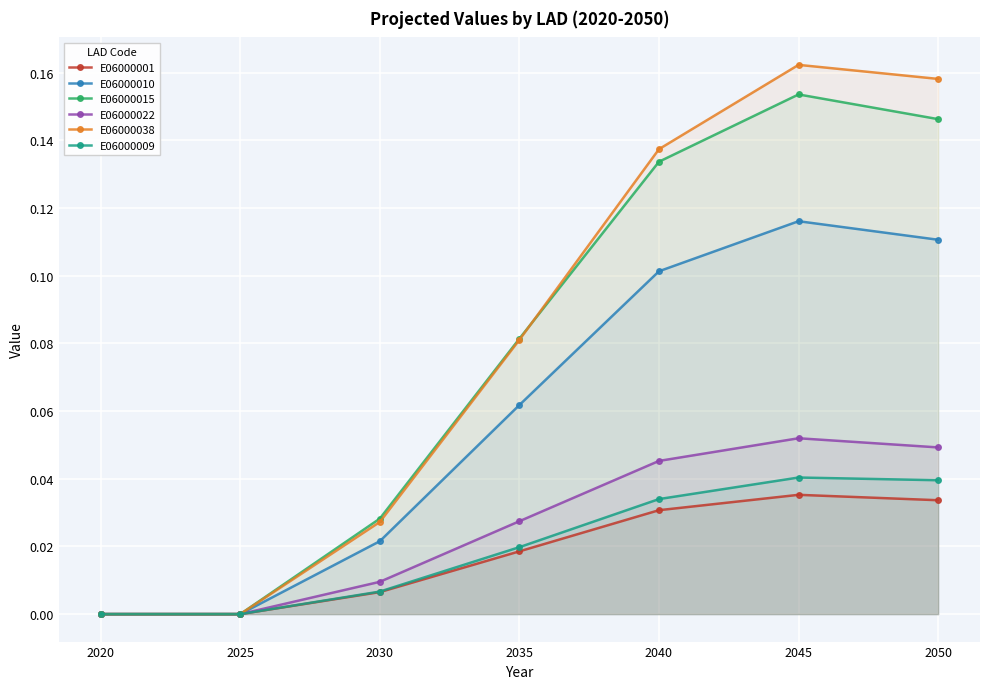

What is the total value across all series at 2050?

0.5